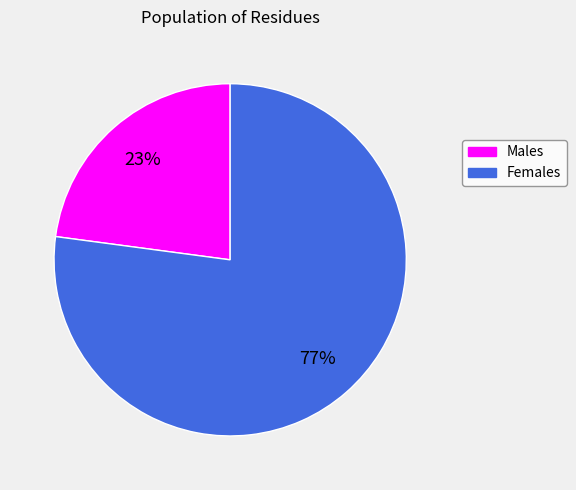

Is there any slice that represents more than half of the pie?

Yes